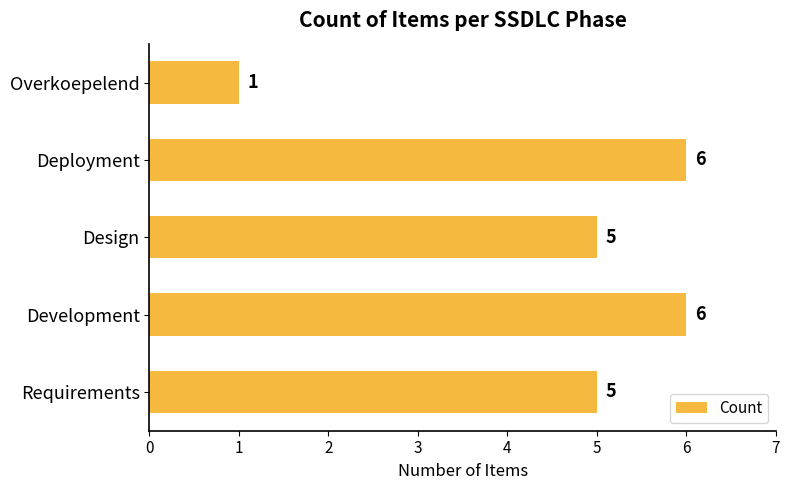

What is the sum of the values at Development and Requirements?

11